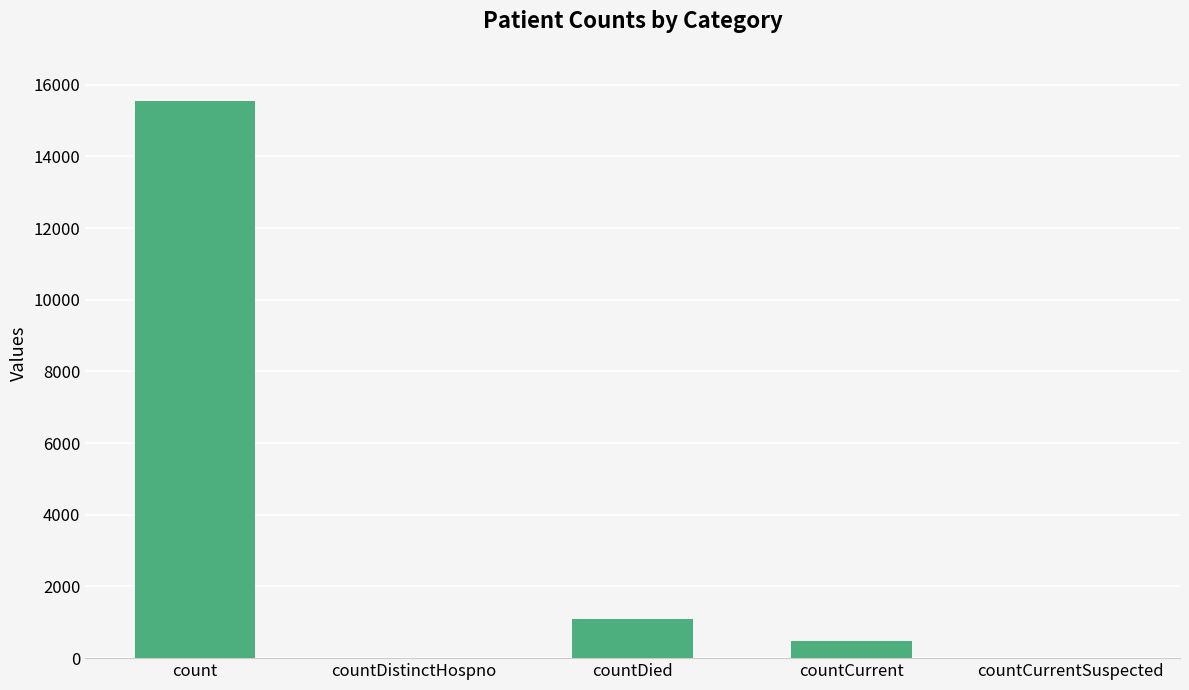

Are the bars horizontal?

No